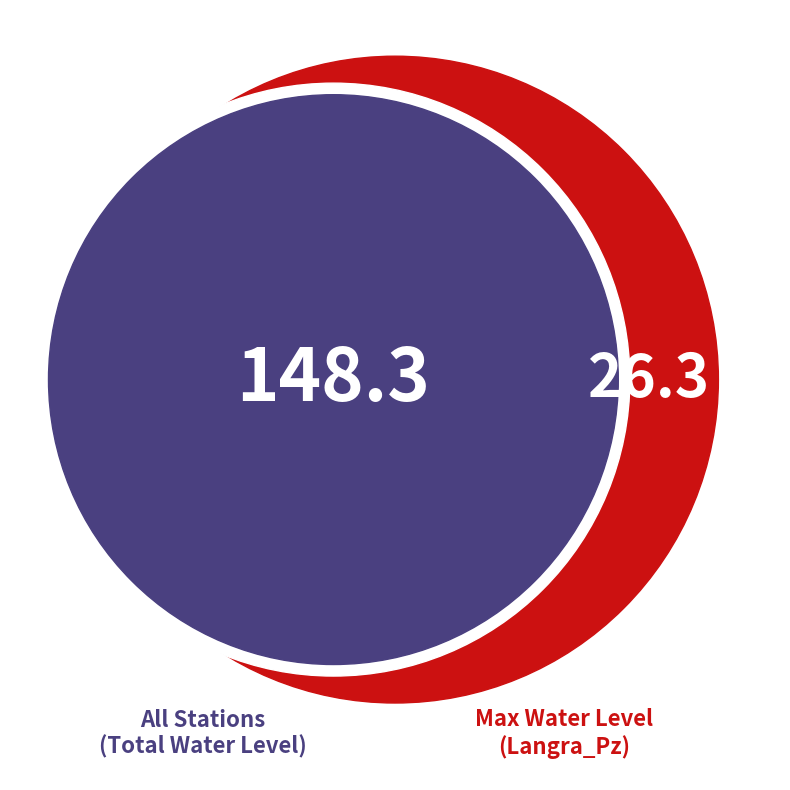

Does Langra_Pz represent more than half of the total?

No